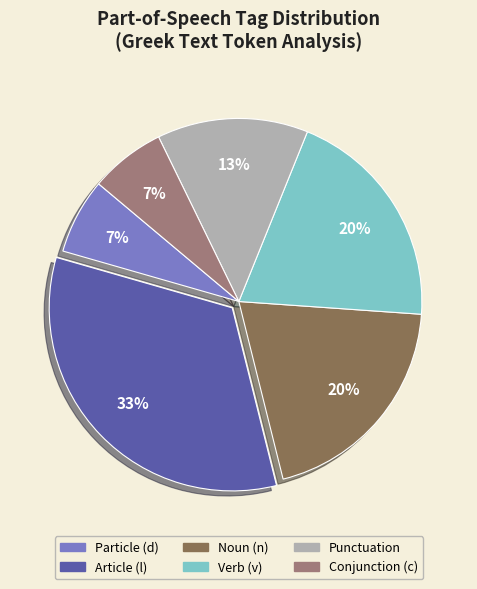

To the nearest percent, what is the average slice percentage?

17%